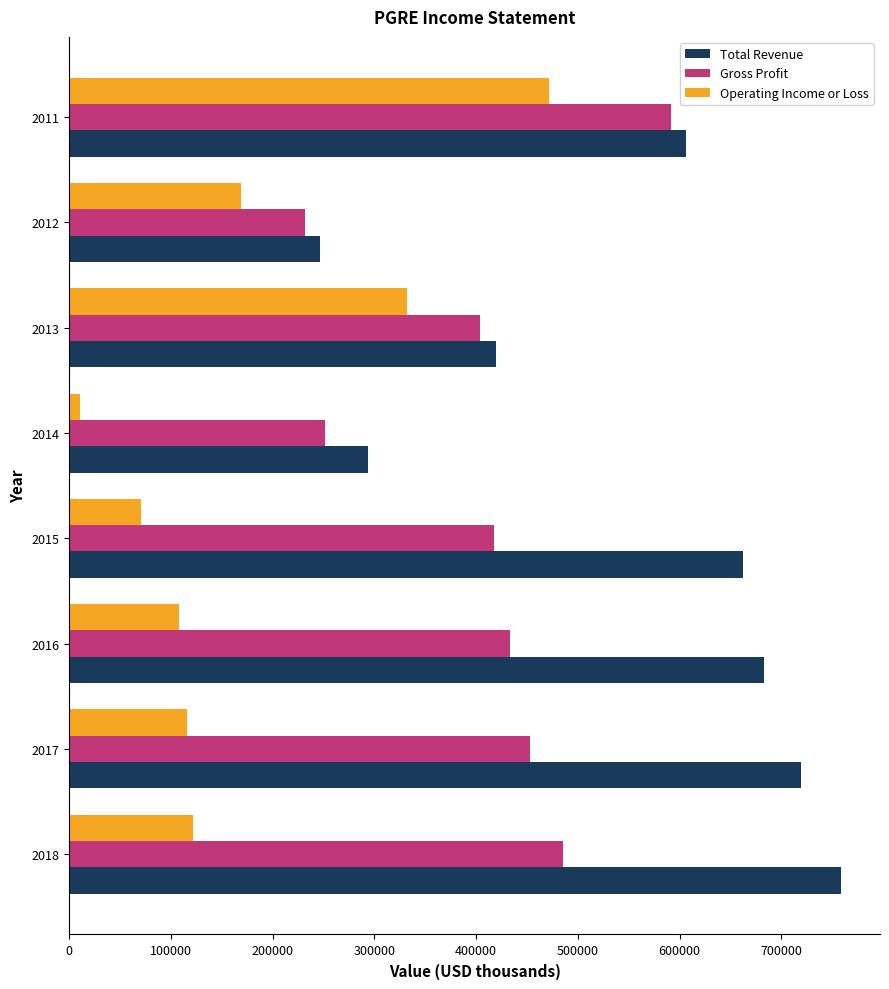

List the series in order of their peak value, highest first.

Total Revenue, Gross Profit, Operating Income or Loss